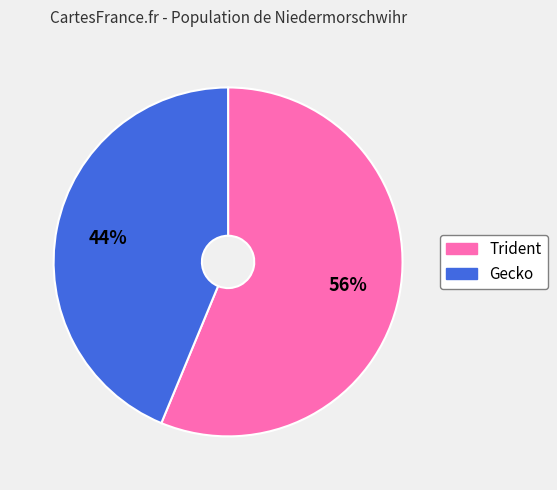

Is Trident the majority of the pie?

Yes